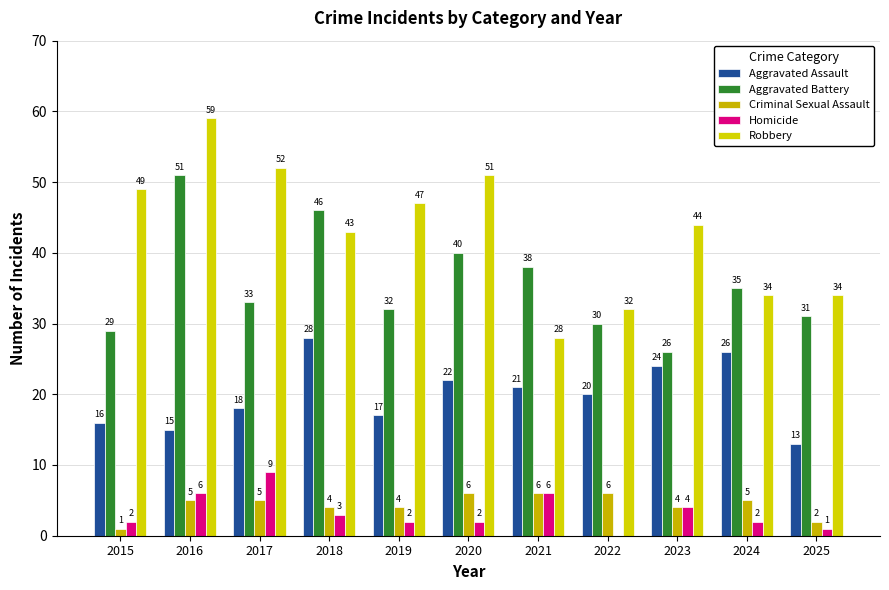

Which label corresponds to the largest value in the chart?

2016